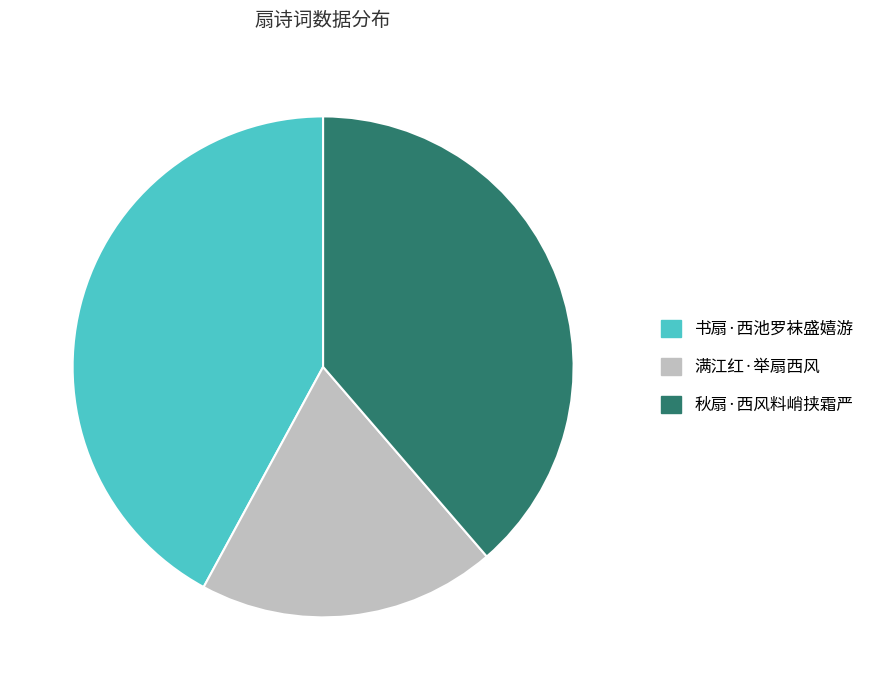

Is it true that 秋扇·西风料峭挟霜严 is 39% of the pie?

True